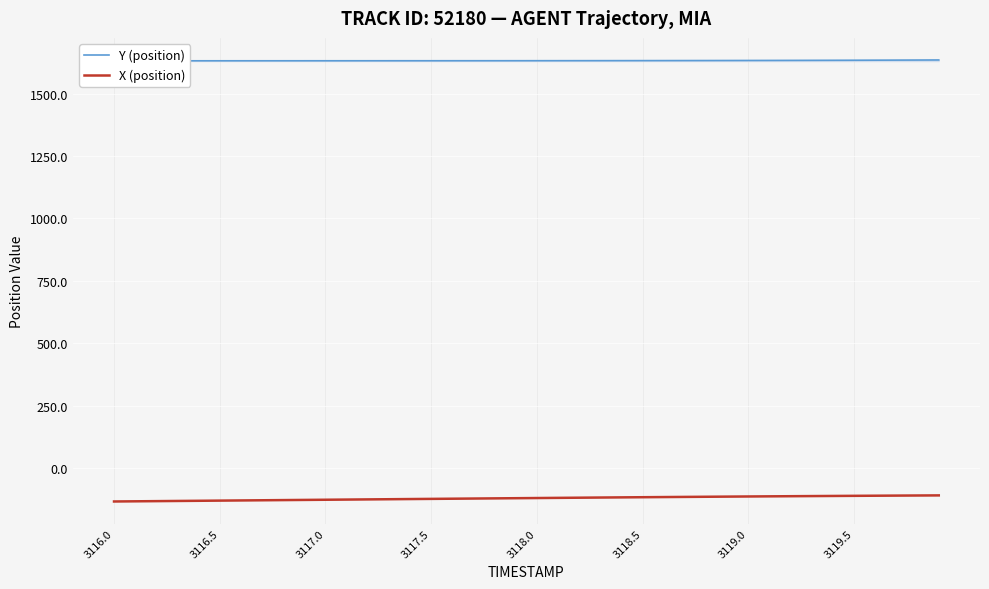

At how many categories does at least one series exceed 668?

40